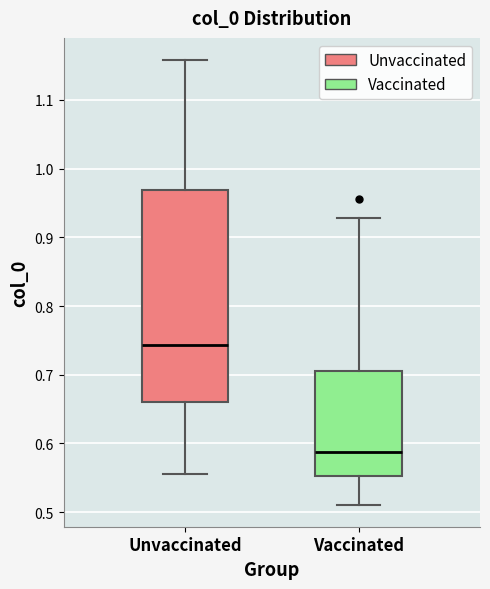

Which box has the lowest median line?

Vaccinated